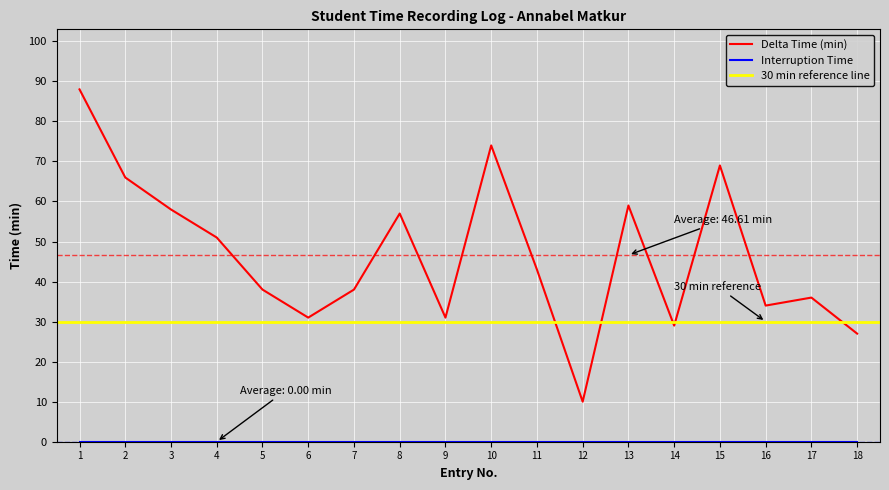

What is the value of the 6th point from the left?

31